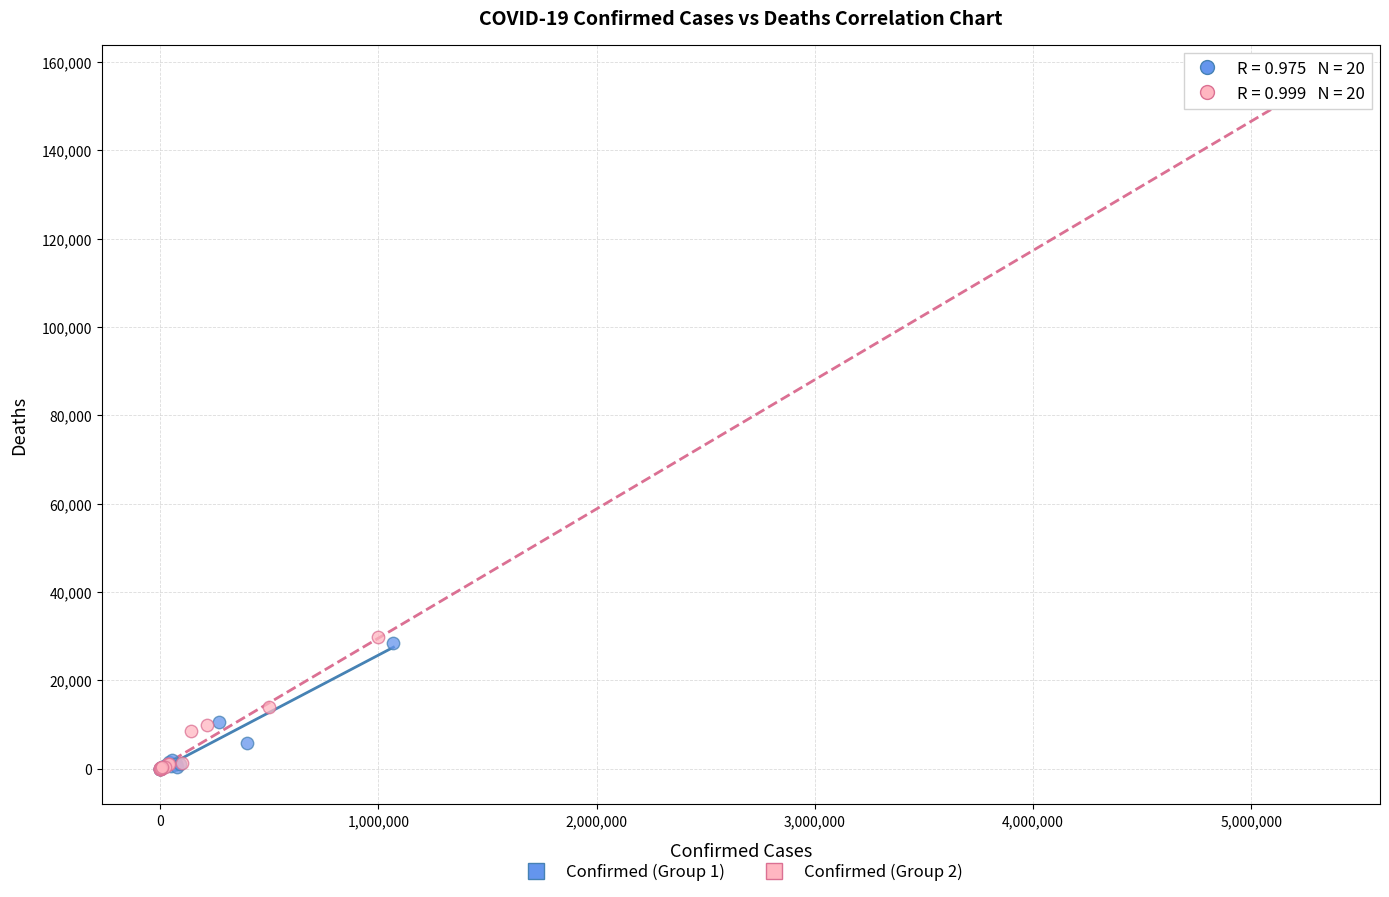

Which series reaches the maximum Y coordinate?

Confirmed (Group 2)